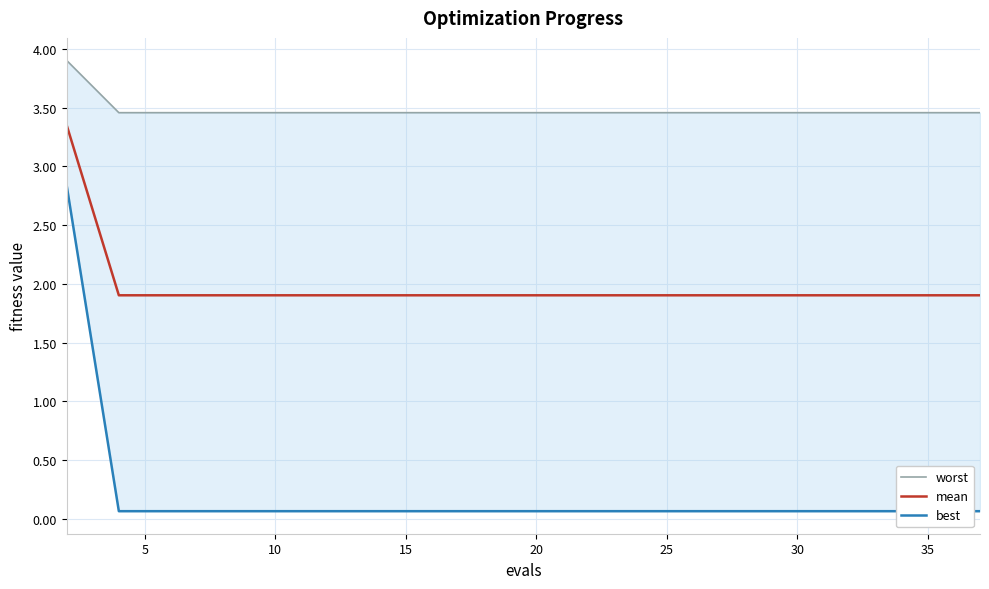

True or false: mean has more than 0 interior local peaks.

False